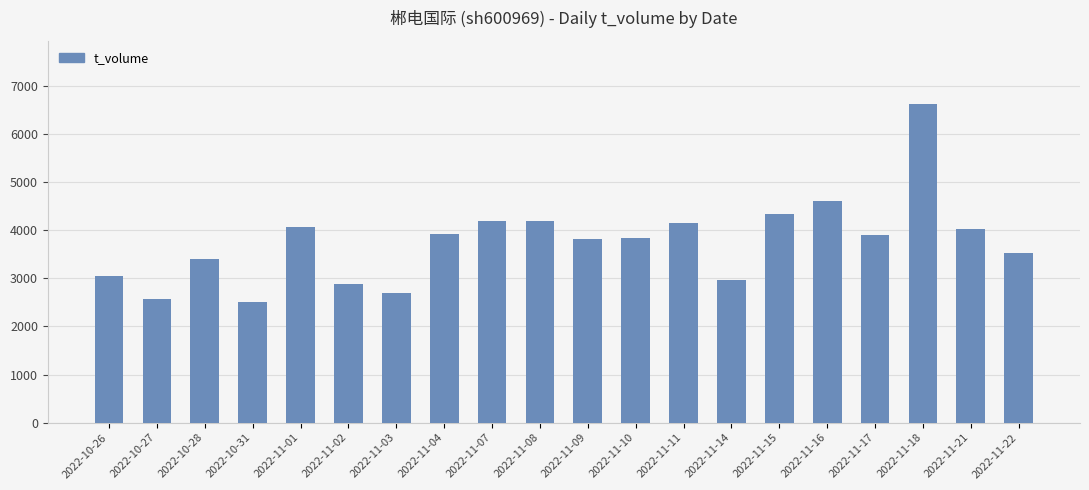

What is the difference between the maximum and minimum values?

4118